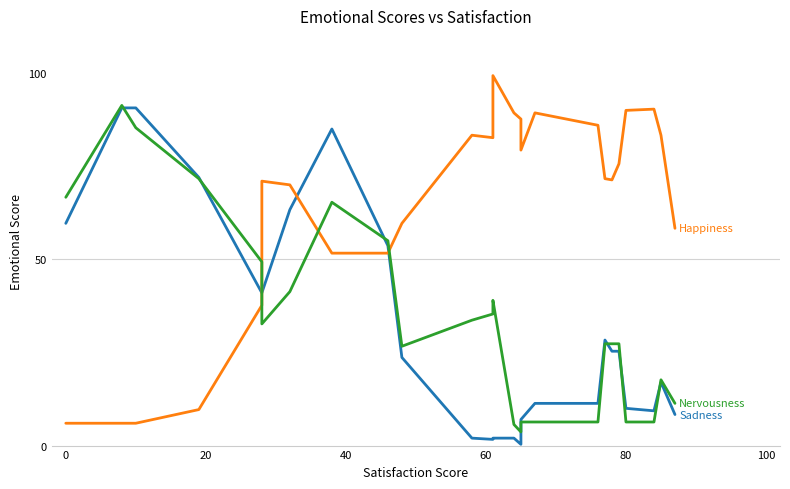

What is the difference between the maximum and minimum values in the Sadness series?

90.3